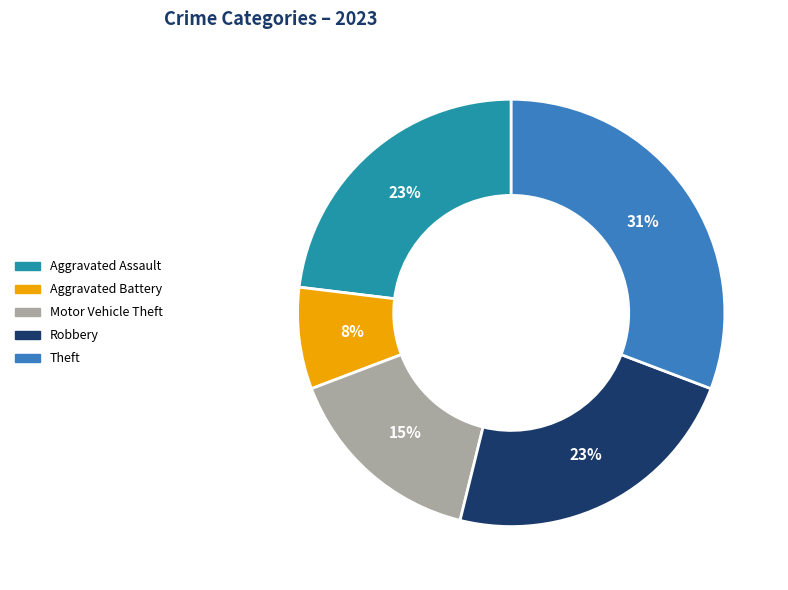

Is the sum of Theft and Aggravated Assault greater than half?

Yes